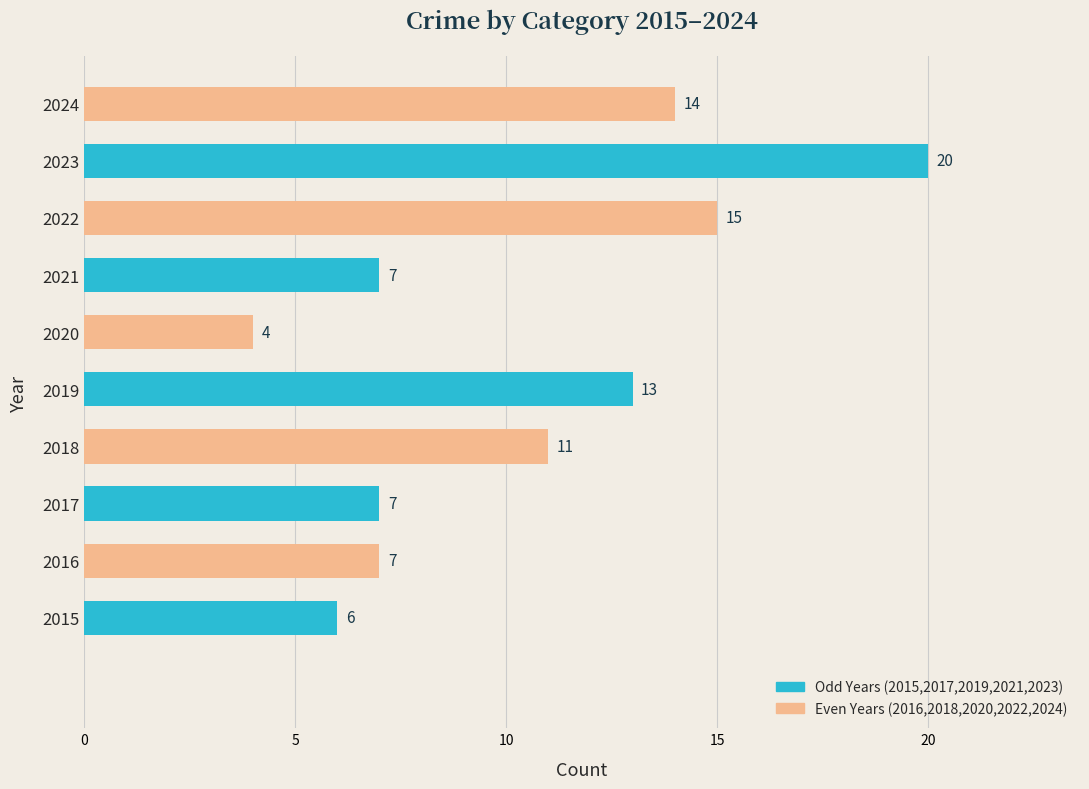

Approximately how many times larger is the value at 2022 compared to 2018?

1.4